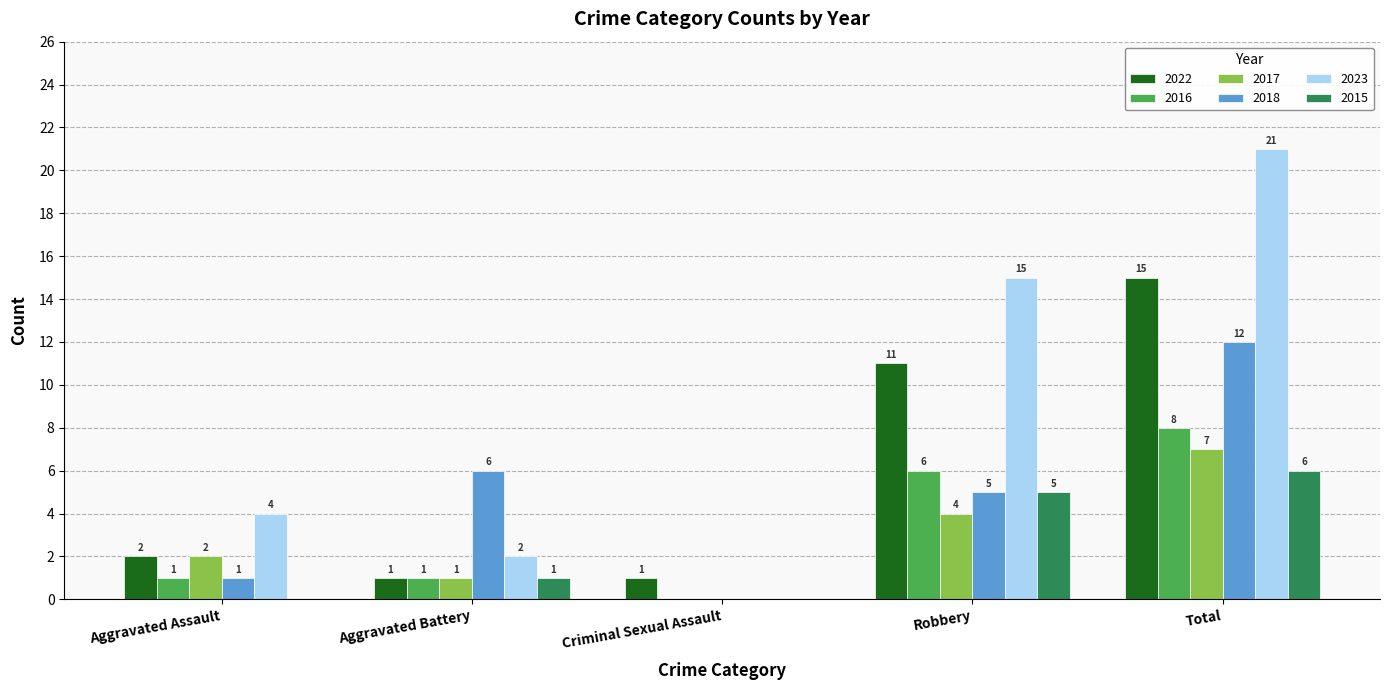

Which series has the largest total across all categories?

2023